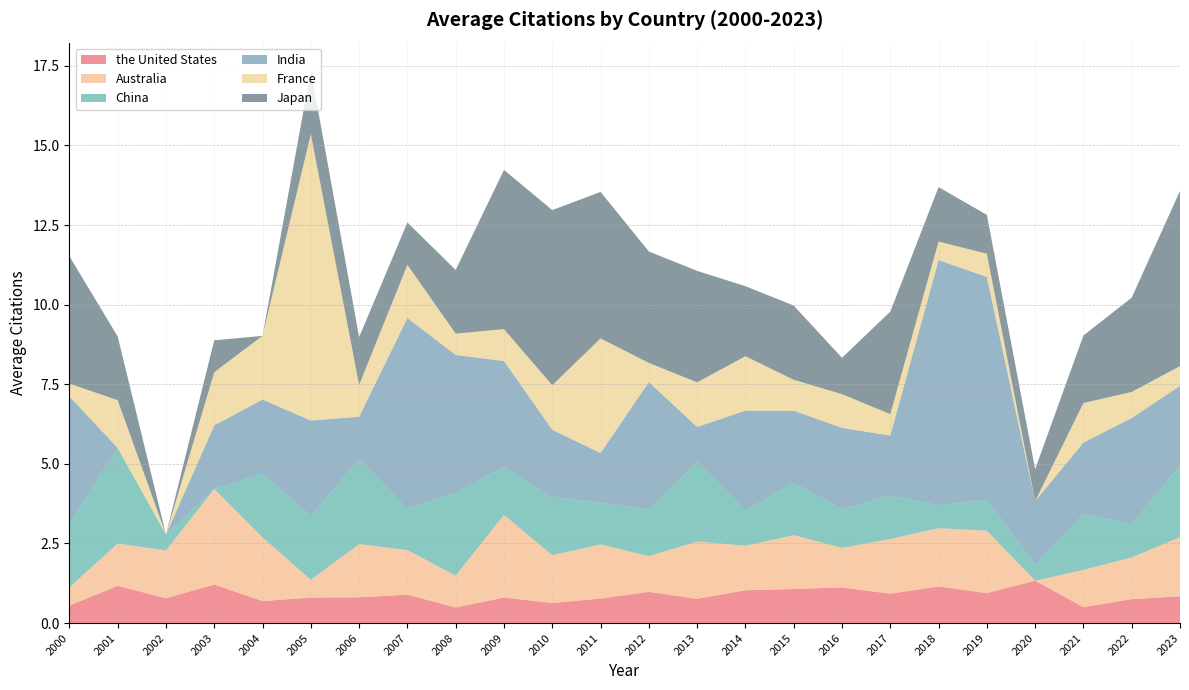

Reading left to right, transcribe all the data shown in this chart.

the United States: 0.6	1.2	0.8	1.2	0.7	0.8	0.8	0.9	0.5	0.8	0.6	0.8	1.0	0.8	1.0	1.1	1.1	0.9	1.1	0.9	1.3	0.5	0.8	0.8
Australia: 0.6	1.3	1.5	3.0	2.0	0.6	1.7	1.4	1.0	2.6	1.5	1.7	1.1	1.8	1.4	1.7	1.2	1.7	1.8	2.0	0.0	1.2	1.3	1.9
China: 2.0	3.0	0.5	0.0	2.0	2.0	2.7	1.3	2.6	1.5	1.8	1.3	1.5	2.5	1.1	1.6	1.2	1.4	0.7	1.0	0.5	1.8	1.1	2.2
India: 4.0	0.0	0.0	2.0	2.3	3.0	1.3	6.0	4.3	3.3	2.1	1.6	4.0	1.1	3.1	2.3	2.5	1.9	7.7	7.0	2.0	2.2	3.3	2.5
France: 0.4	1.5	0.0	1.7	2.0	9.0	1.0	1.7	0.7	1.0	1.4	3.6	0.6	1.4	1.7	1.0	1.1	0.7	0.6	0.7	0.0	1.2	0.8	0.6
Japan: 4.0	2.0	0.0	1.0	0.0	2.0	1.5	1.3	2.0	5.0	5.5	4.6	3.5	3.5	2.2	2.3	1.1	3.2	1.7	1.2	1.0	2.1	3.0	5.5